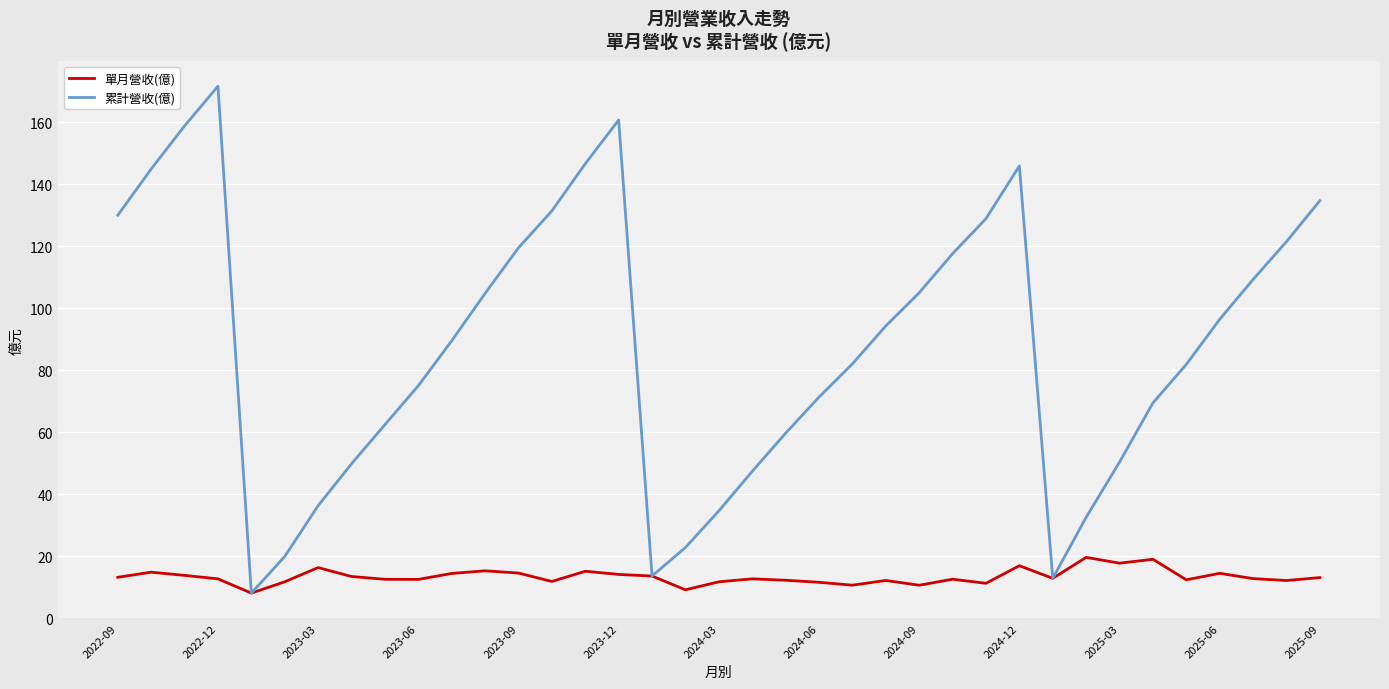

What is the highest value of the 單月營收(億) series?

19.7